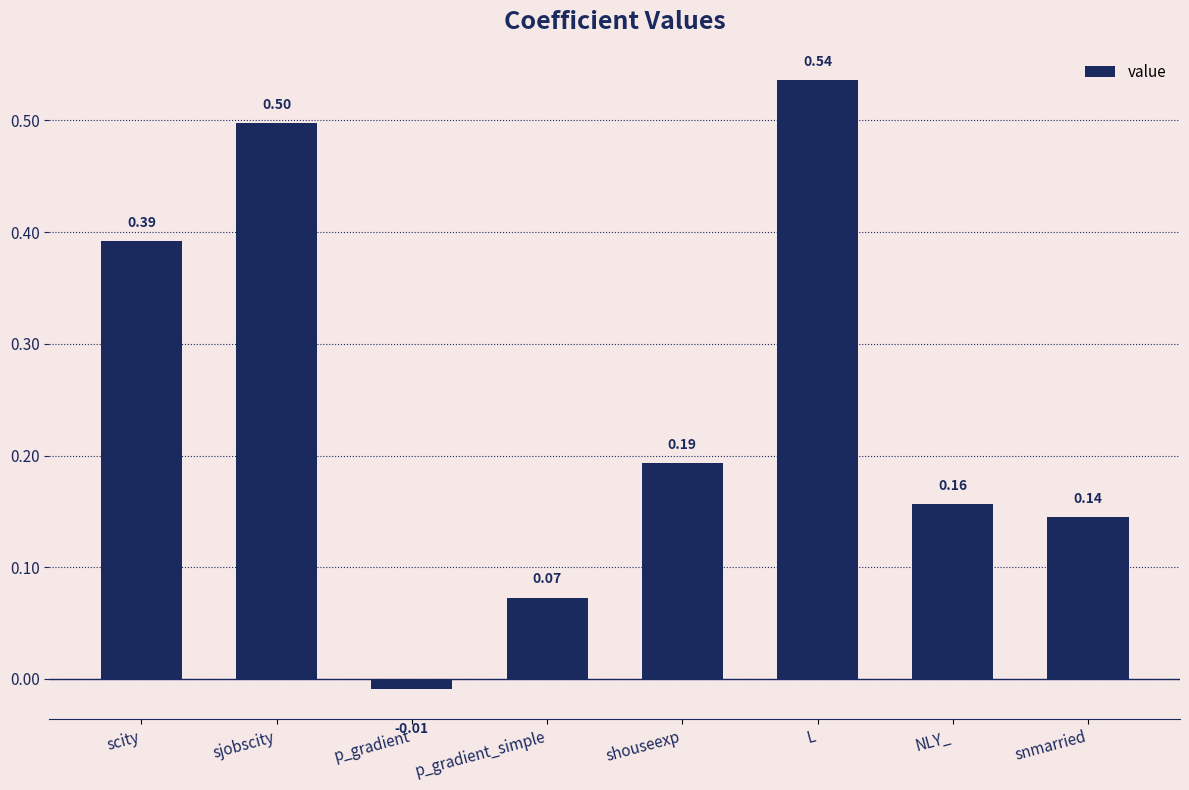

How many values are above zero?

7